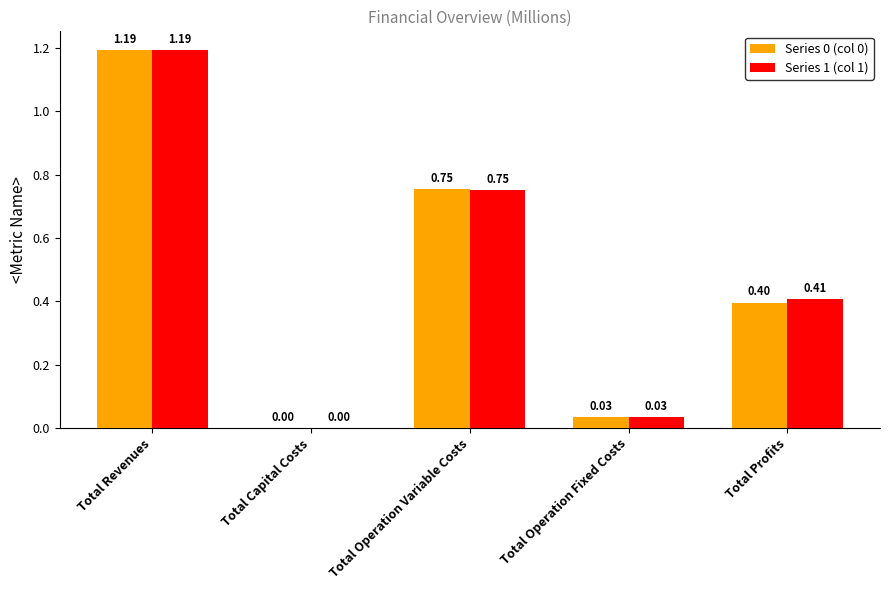

Which label corresponds to the largest value in the chart?

Total Revenues